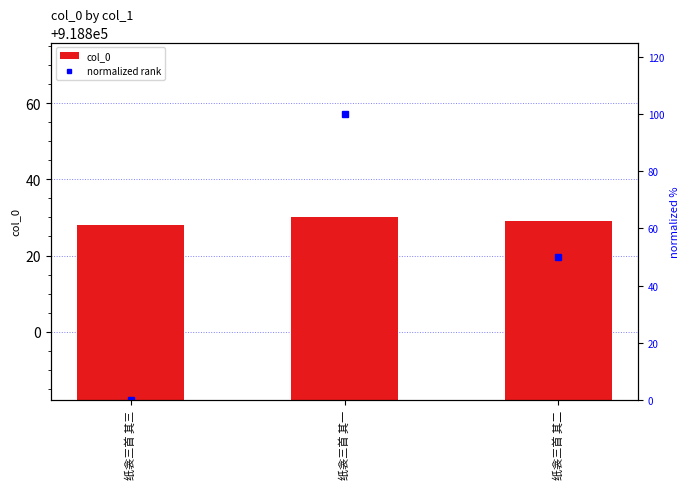

What is the minimum value for col_0?

918828